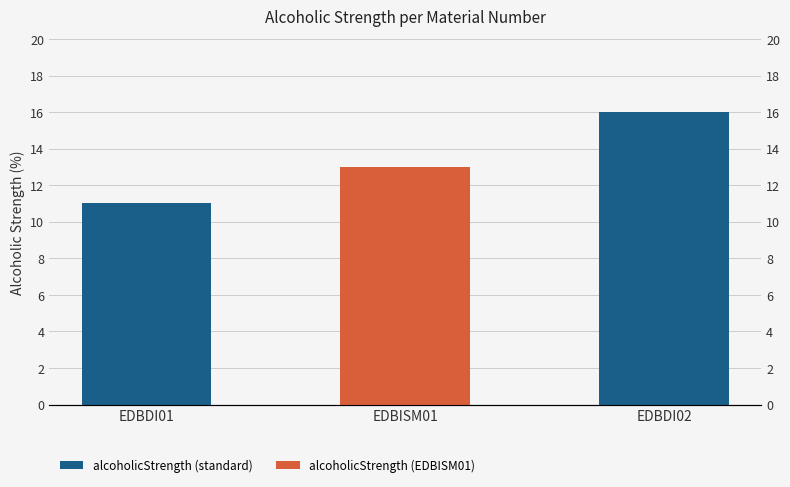

Which has a higher value, EDBISM01 or EDBDI01?

EDBISM01